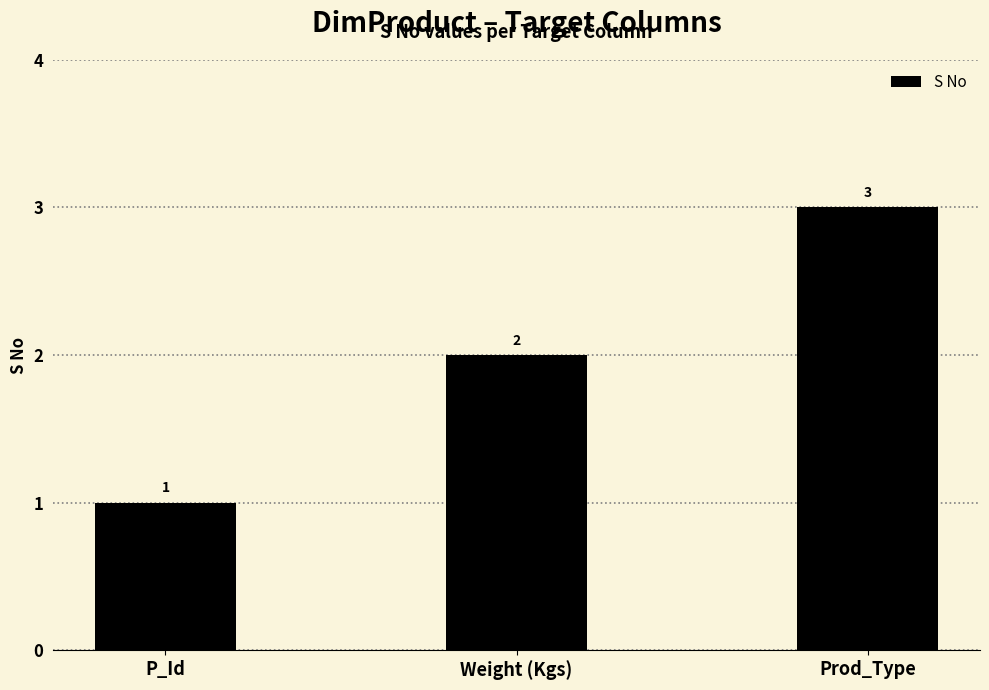

What is the difference between the values at P_Id and Weight (Kgs)?

1